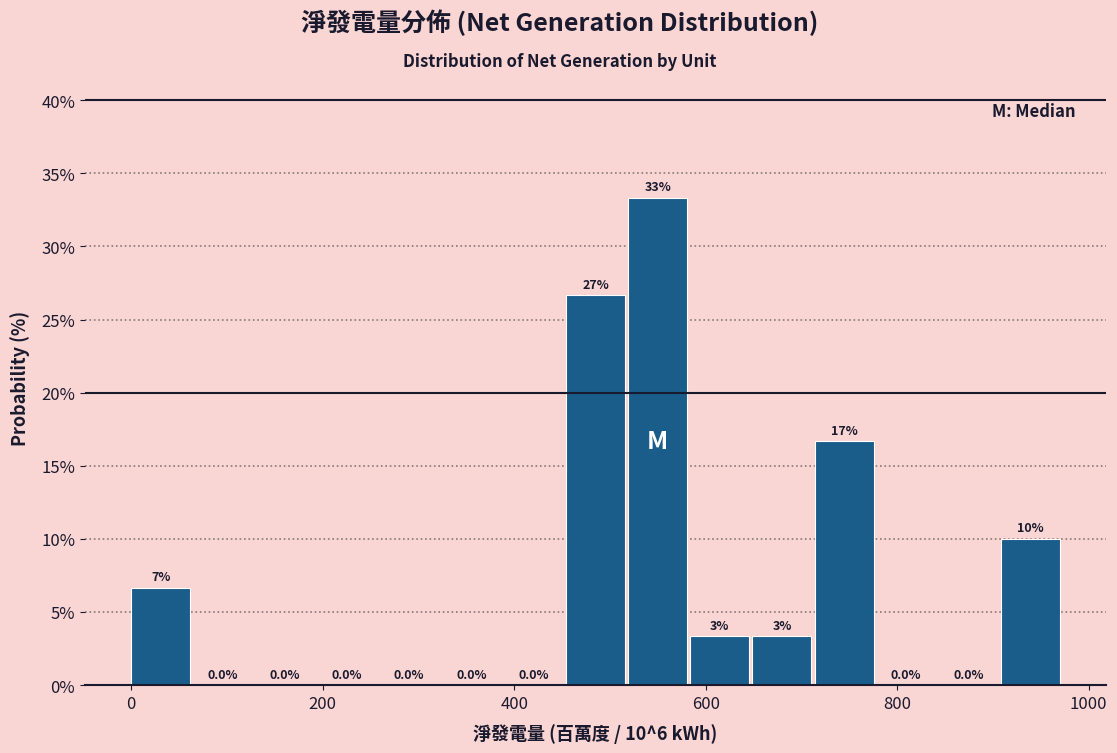

Read against the x-axis, roughly where is the centre of the tallest bar?

540